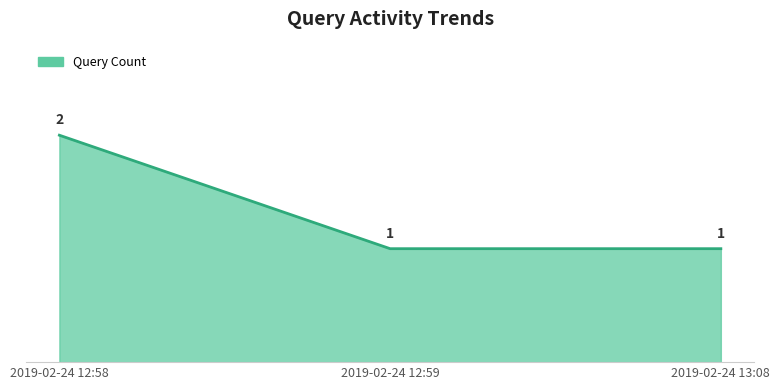

Does the chart display data point markers on the line(s)?

No